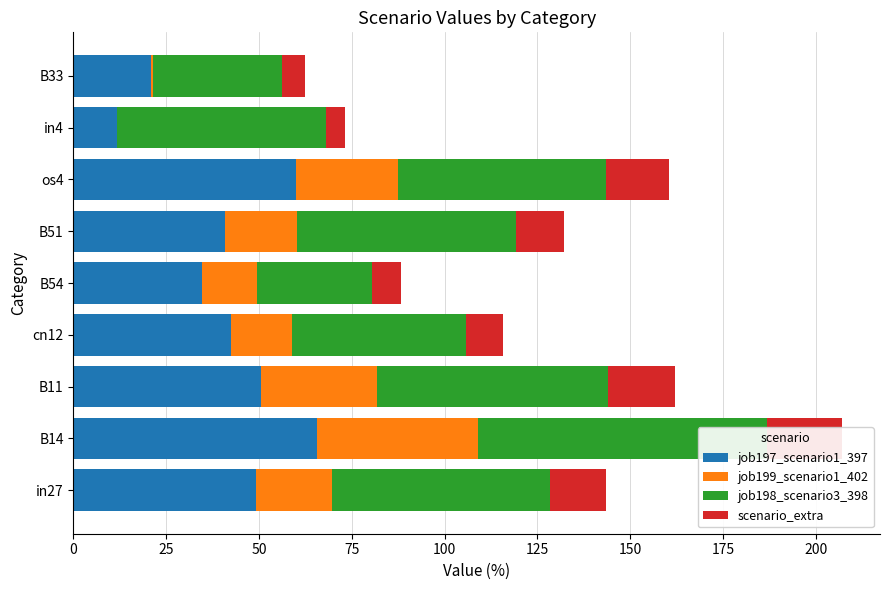

Which series has the largest range (max minus min)?

job197_scenario1_397